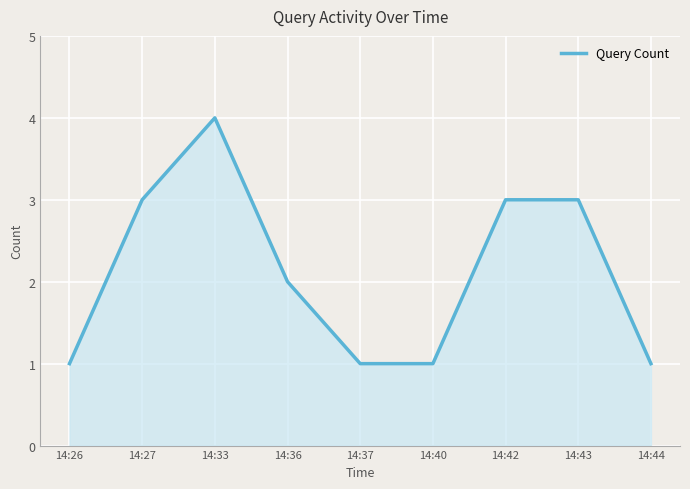

What is the minimum value shown in the chart?

1